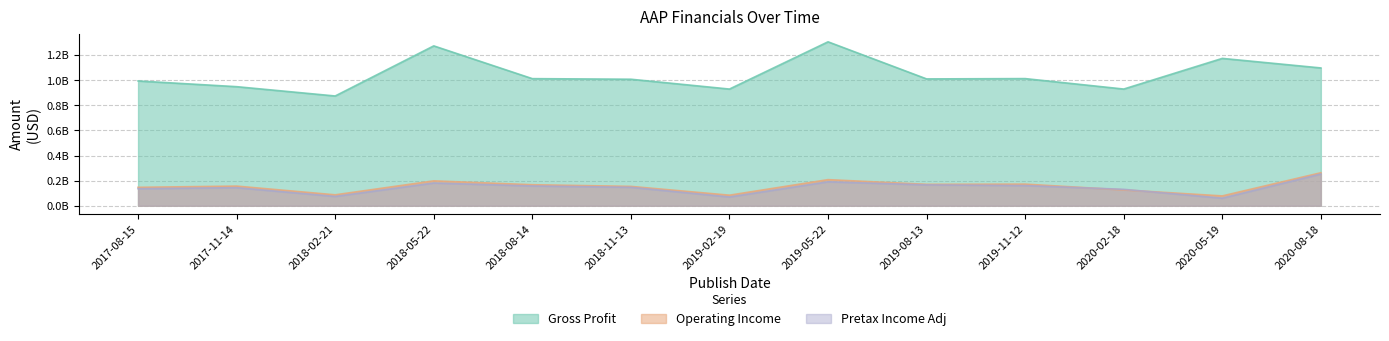

In Gross Profit, how many points are lower than both neighbors (excluding endpoints)?

4